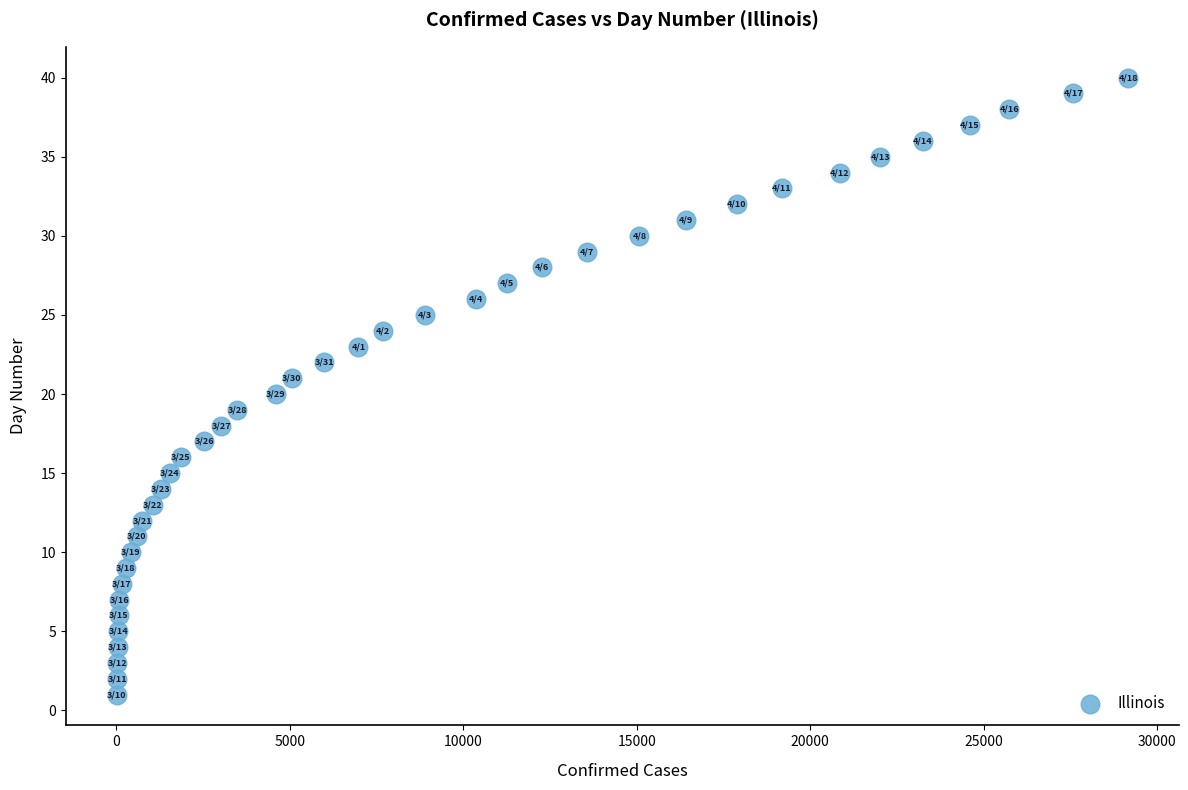

What is the range of Y values (max minus min)?

39